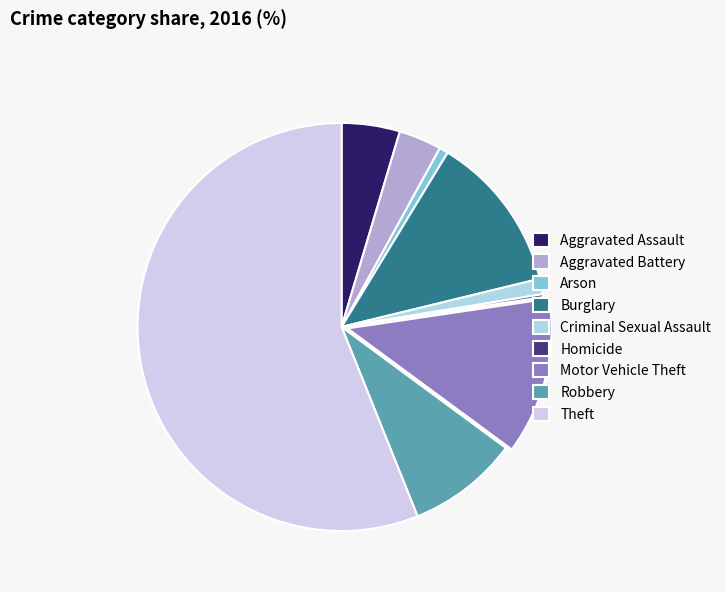

Does Aggravated Battery represent more than half of the total?

No